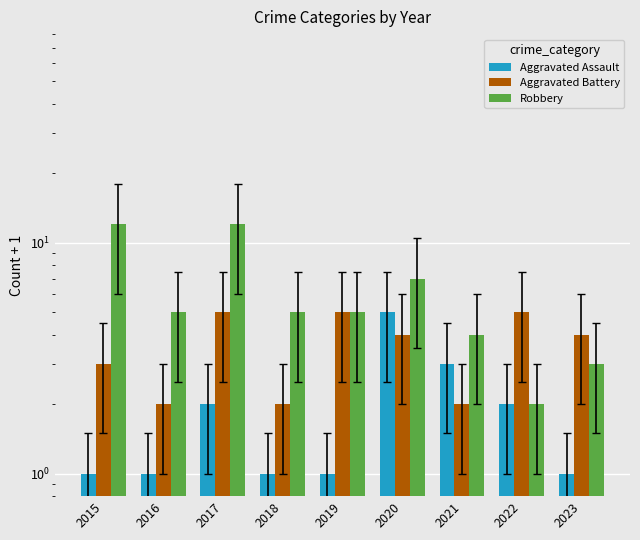

Reading left to right, what are all the values shown in this chart?

Aggravated Assault: 1	1	2	1	1	5	3	2	1
Aggravated Battery: 3	2	5	2	5	4	2	5	4
Robbery: 12	5	12	5	5	7	4	2	3